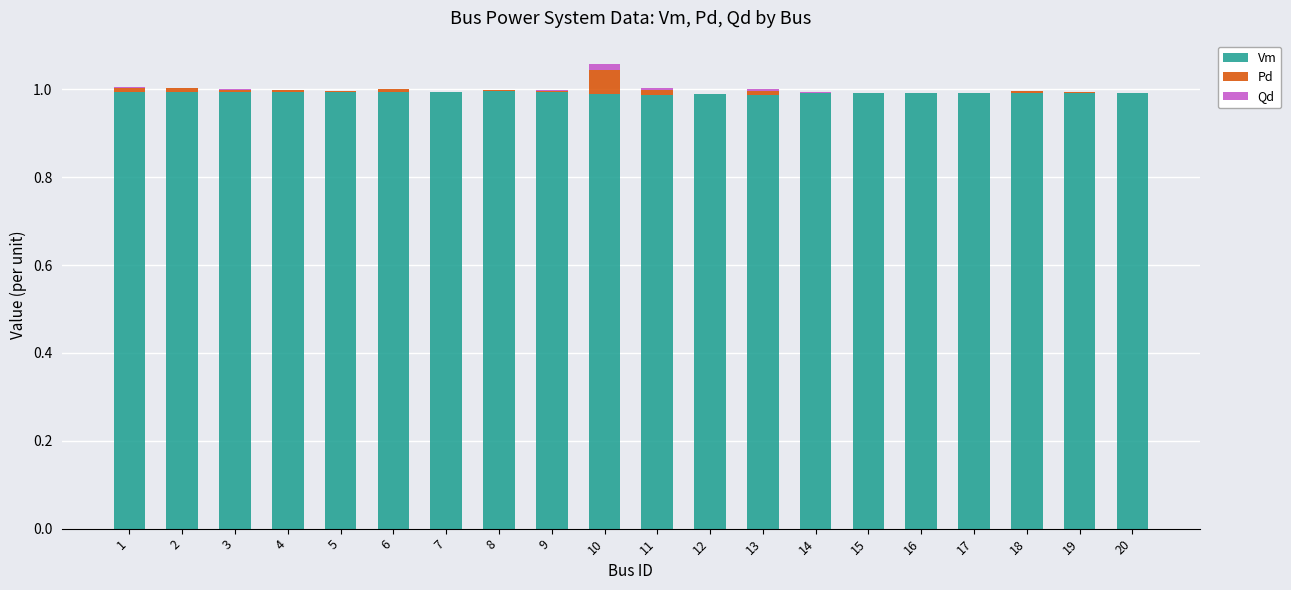

The value of Vm at 19 is 0.5. True or false?

False